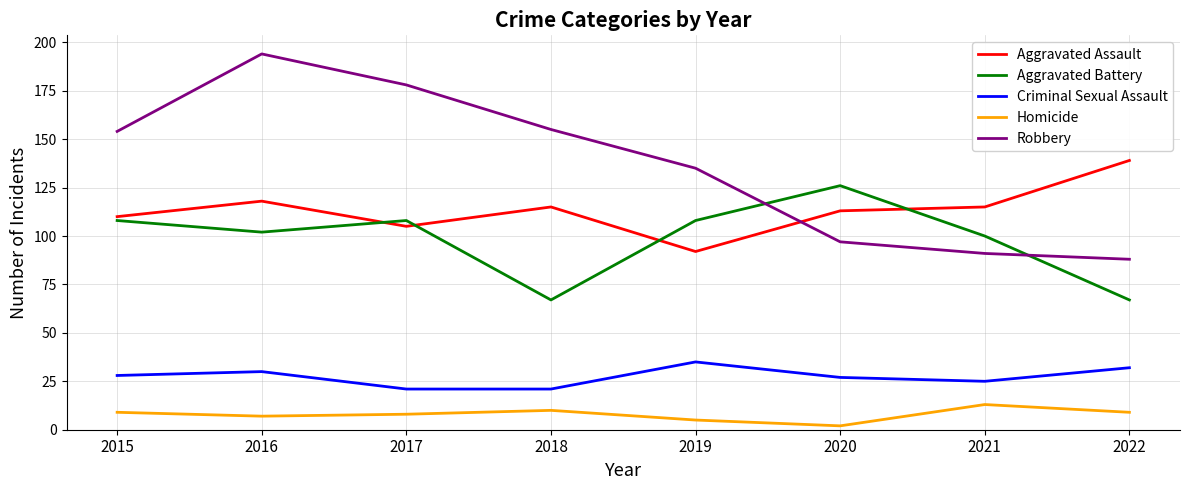

At how many categories does at least one series exceed 16?

8